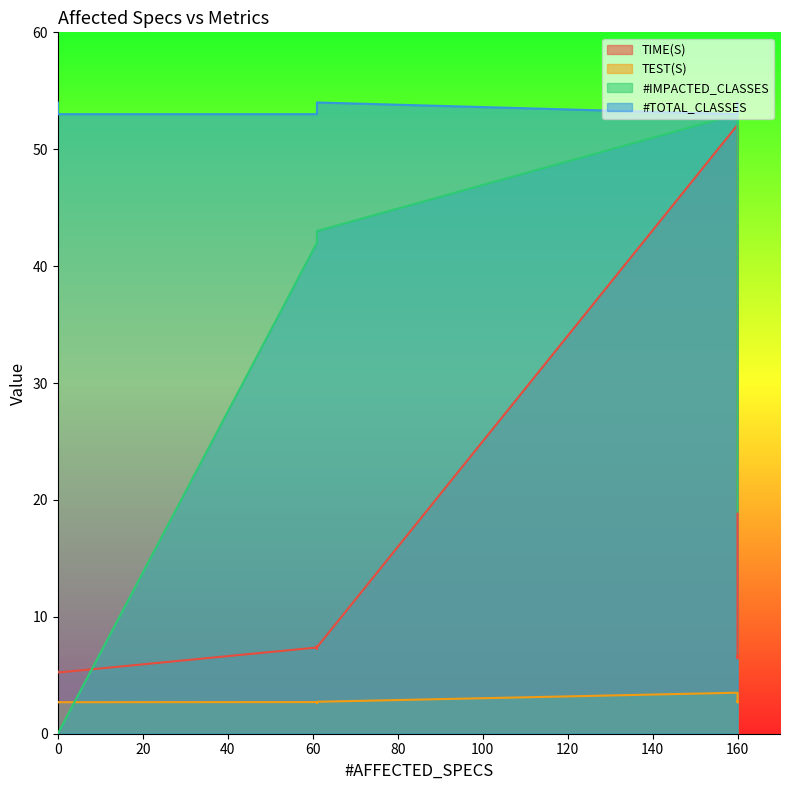

True or false: #TOTAL_CLASSES and #IMPACTED_CLASSES intersect in this chart.

False